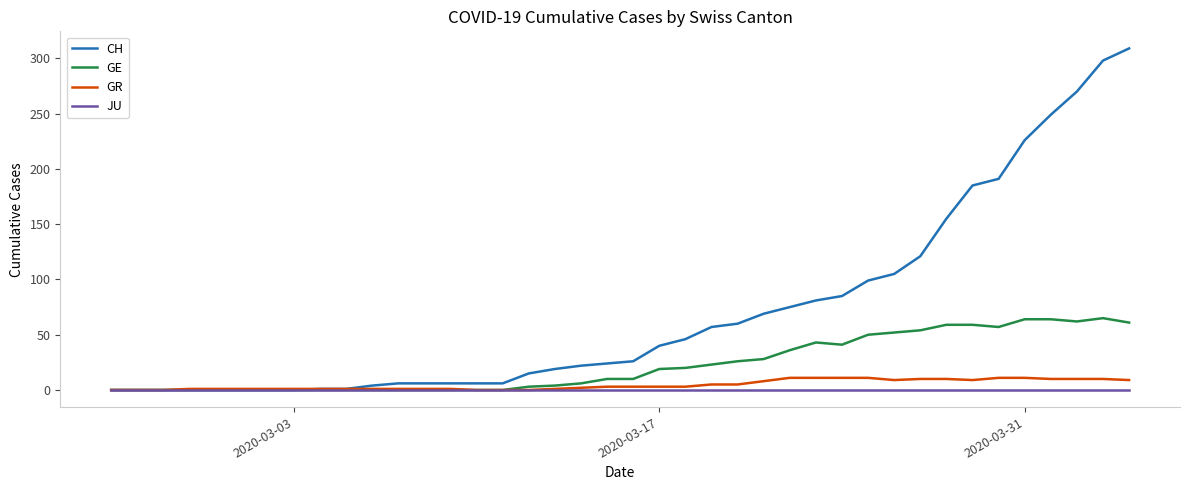

Which series has the largest total across all categories?

CH